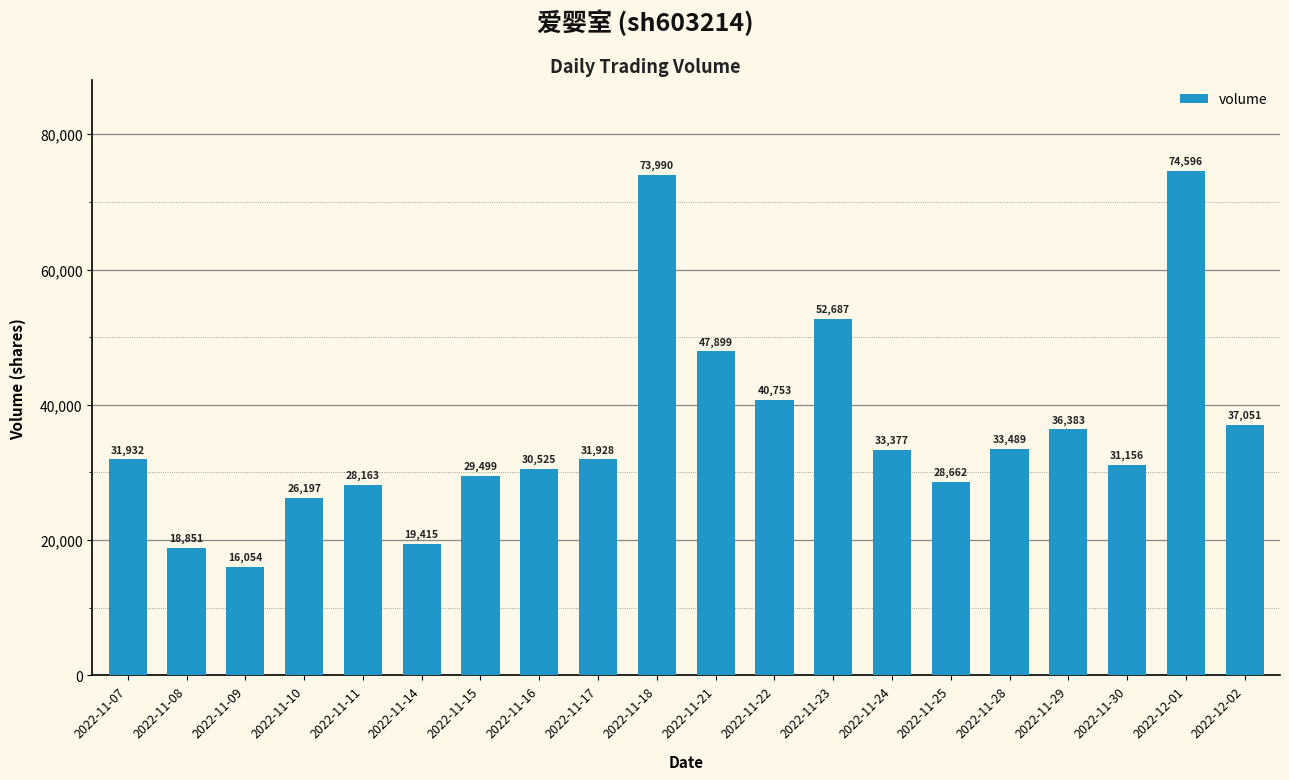

How many bars are there in total?

20